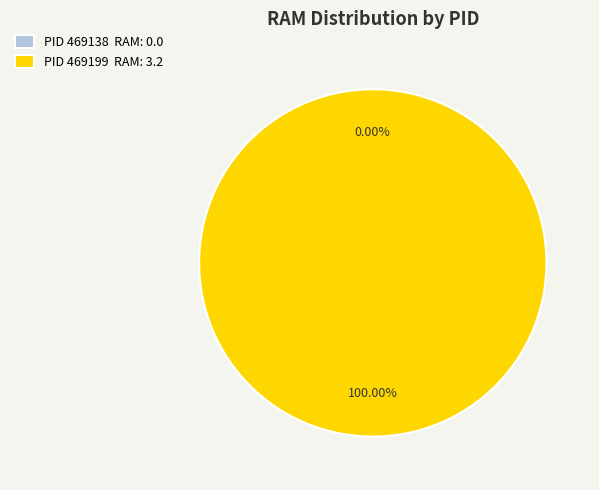

Which slice represents more than half of the pie?

469199